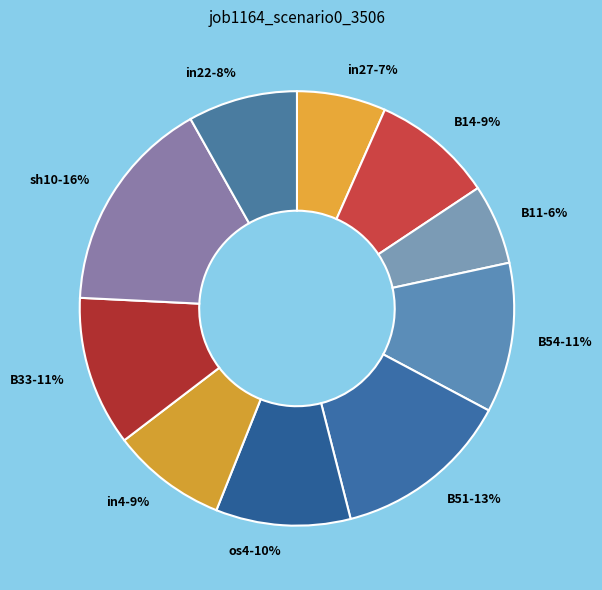

To the nearest percent, what is the difference between the B14 and os4 slice percentages?

1%